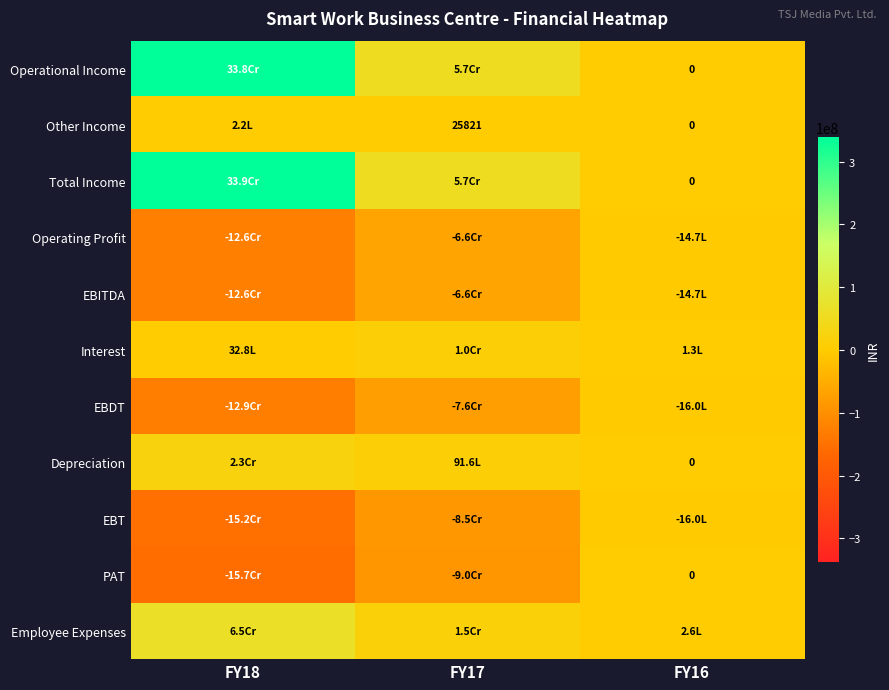

How many categories are shown in the chart?

3